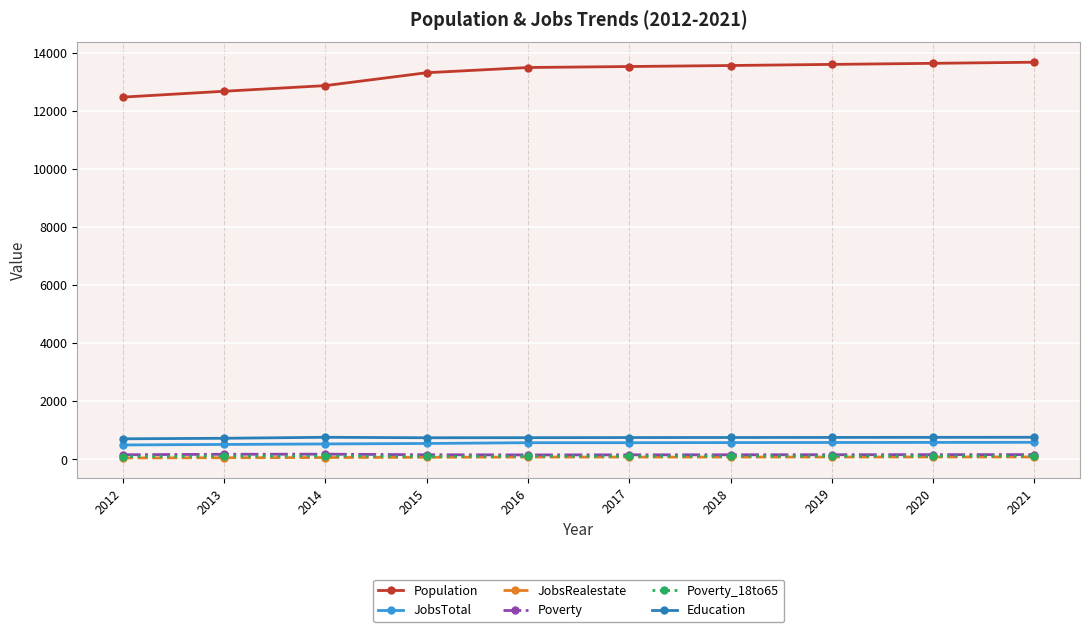

Does the chart have visible grid lines?

Yes